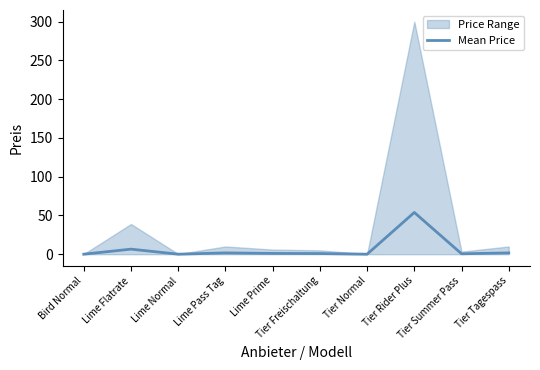

List the labels in order of value, largest first.

Tier Rider Plus, Lime Flatrate, Lime Pass Tag, Tier Tagespass, Lime Prime, Tier Freischaltung, Tier Summer Pass, Lime Normal, Bird Normal, Tier Normal